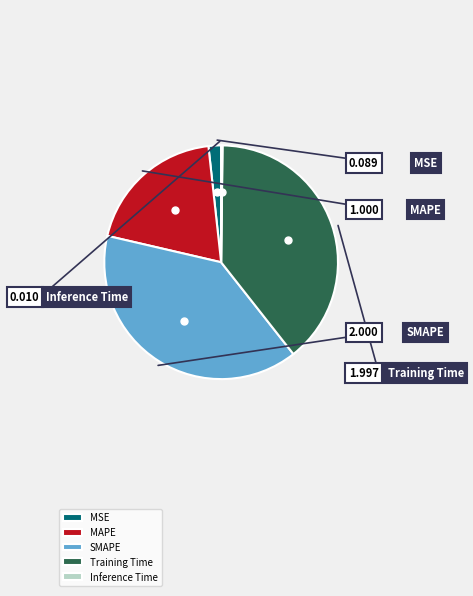

Combined, what portion of the pie is Inference Time and Training Time?

39.4%